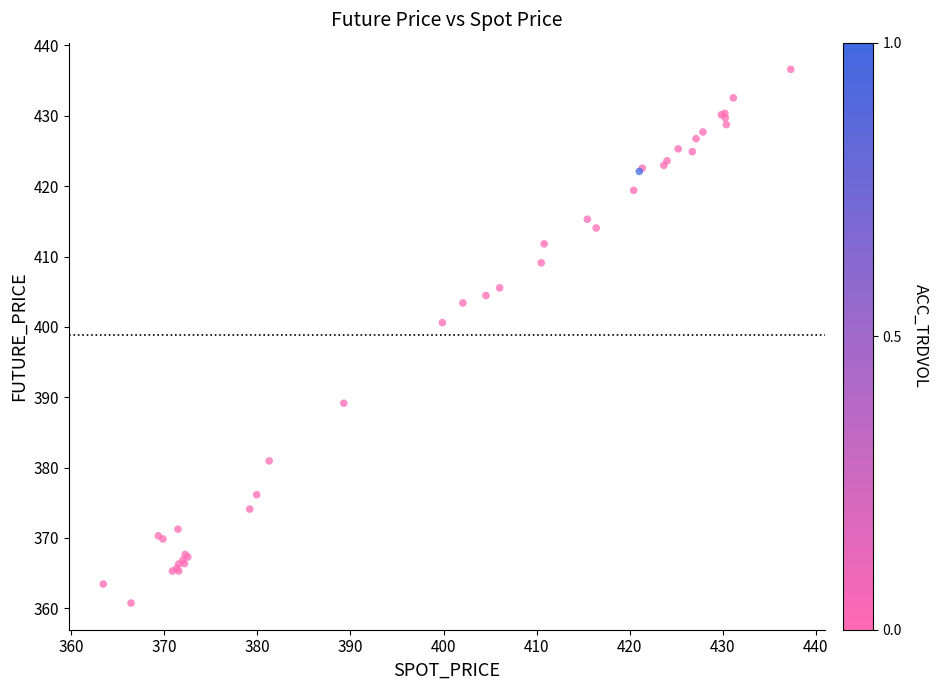

What Y value in the scatter plot is closest to 398?

400.6